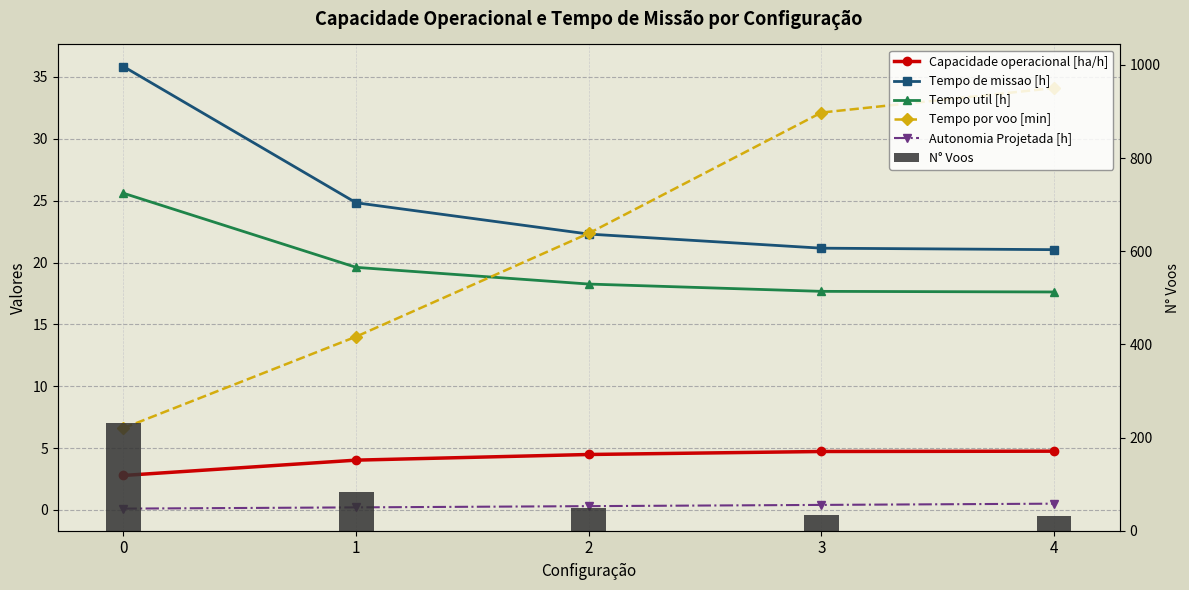

The value of N° Voos at 4 is 55.0. True or false?

False